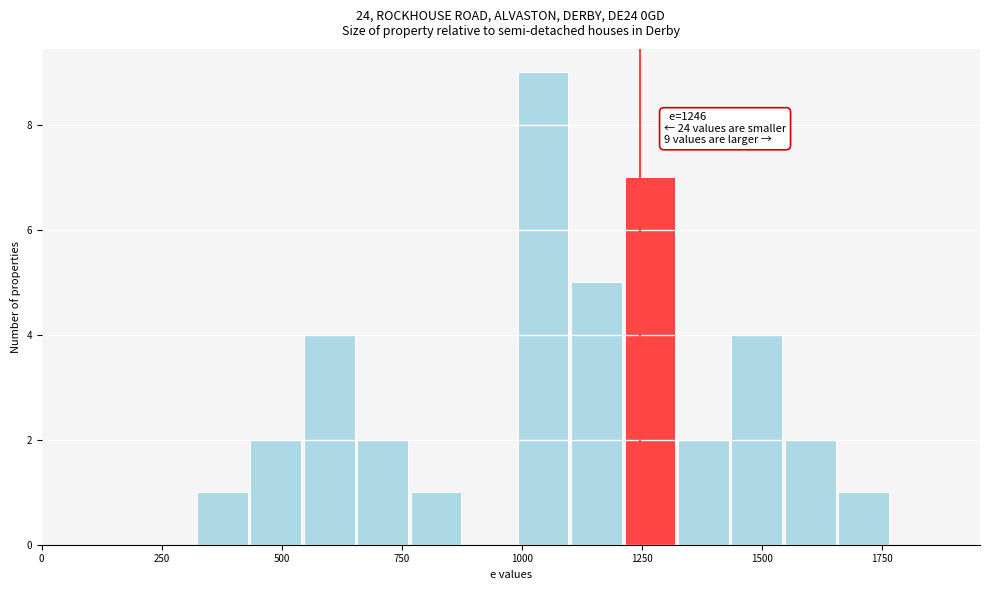

Around what value on the x-axis is the tallest bar? Give the approximate position of its centre, as read against the axis.

1050